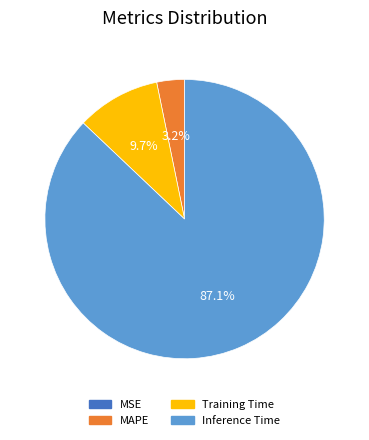

Does any single category account for the majority?

Yes